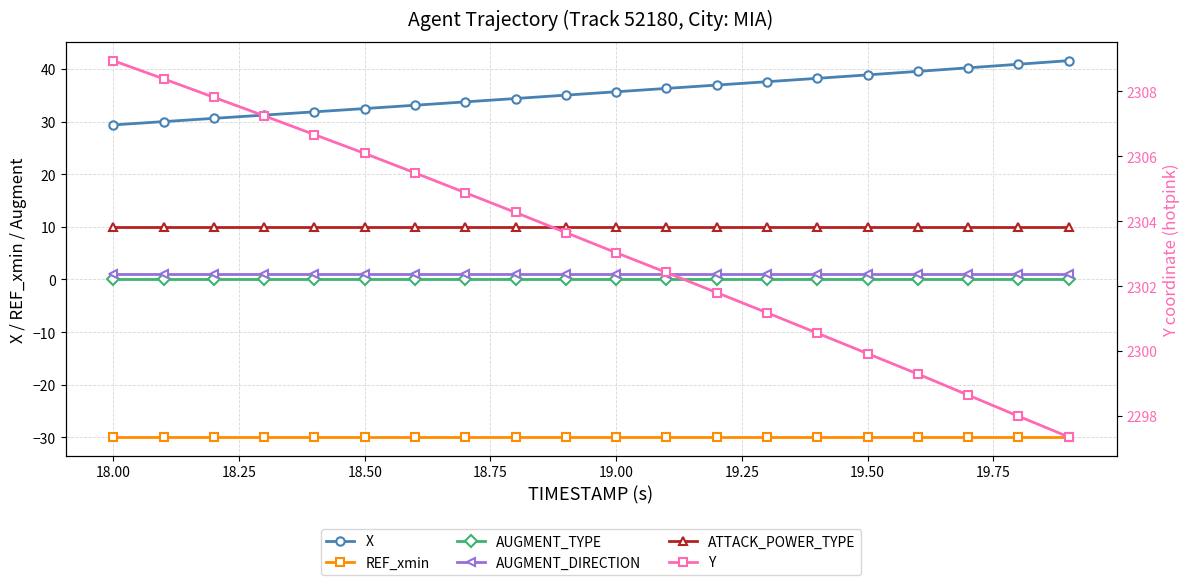

True or false: Y has a value of 2299.9 at 19.50.

True